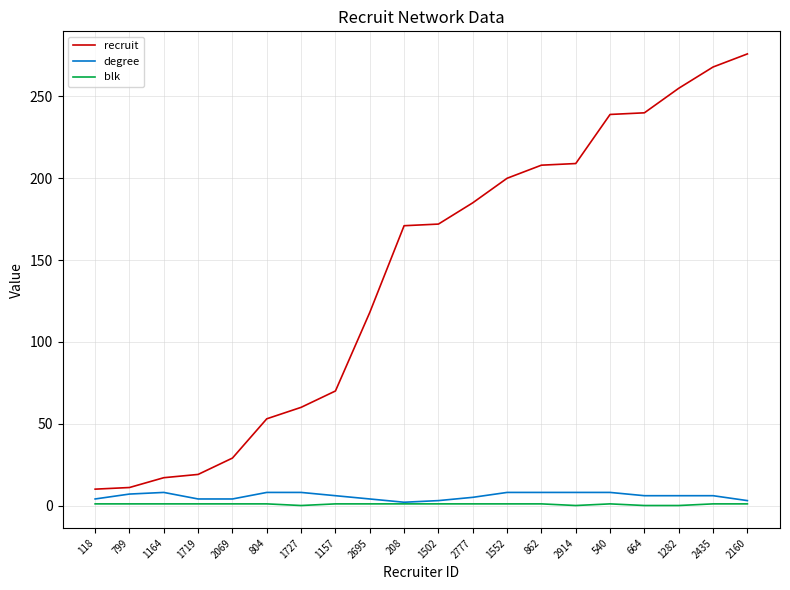

At how many categories does at least one series exceed 134?

11